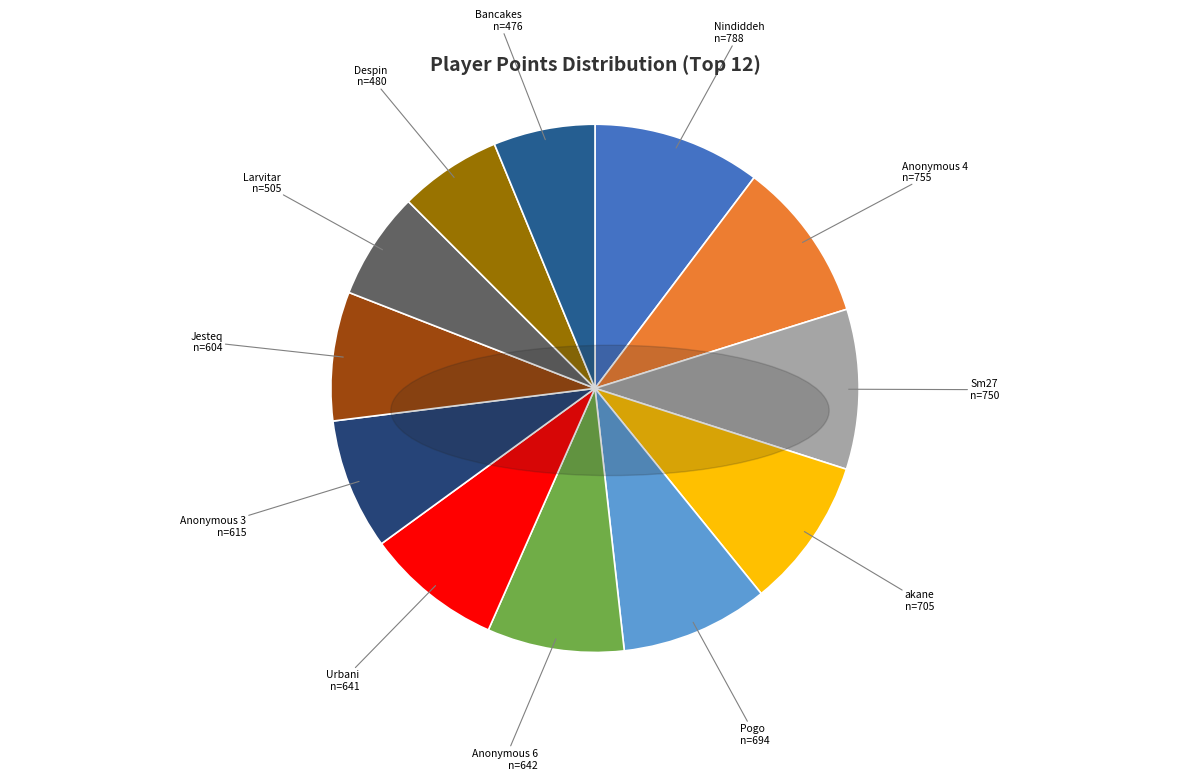

The Pogo slice represents 9% of the pie. True or false?

True